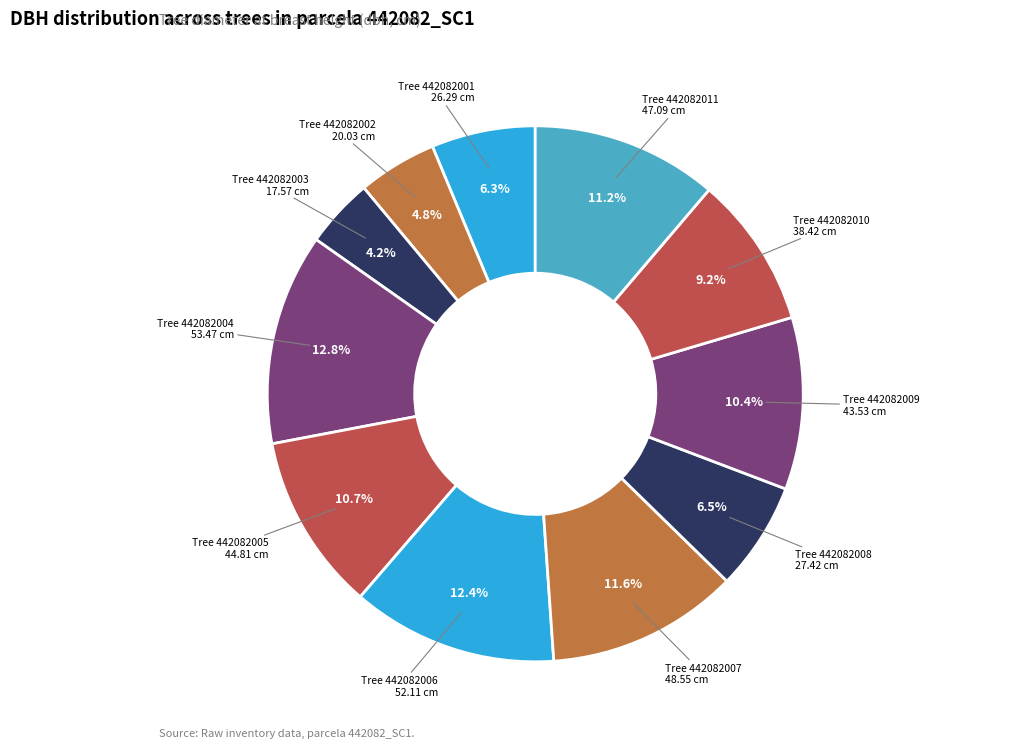

Rank the categories by value from lowest to highest.

442082003, 442082002, 442082001, 442082008, 442082010, 442082009, 442082005, 442082011, 442082007, 442082006, 442082004